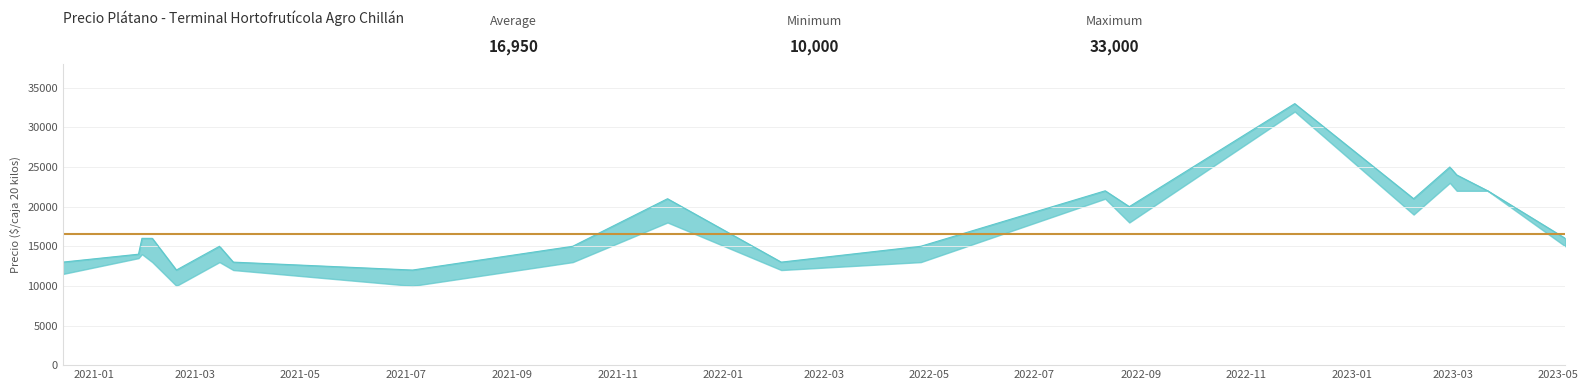

What is the minimum value for Precio mínimo?

10000